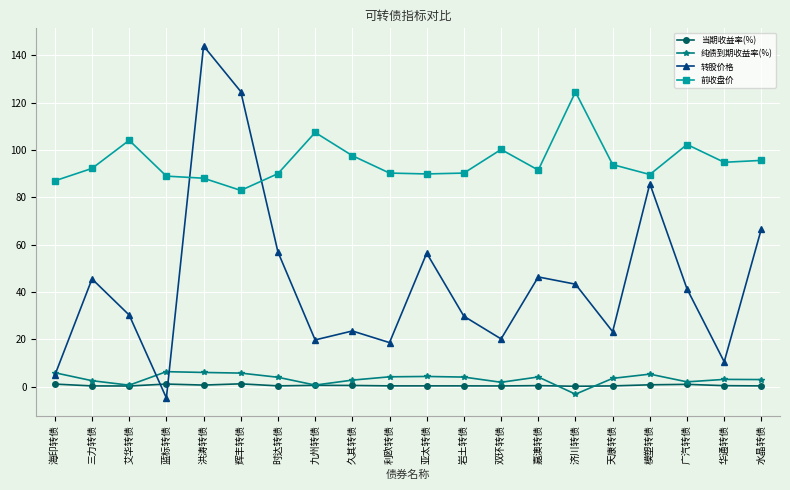

At which category does the chart reach its peak across all series?

洪涛转债